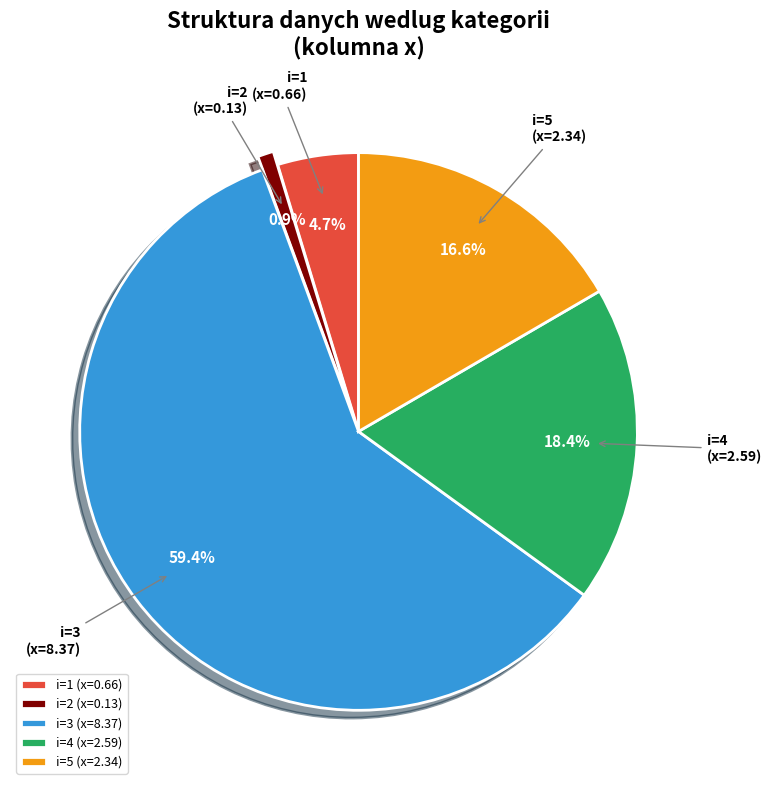

Between i=2 and i=4, which is larger?

i=4